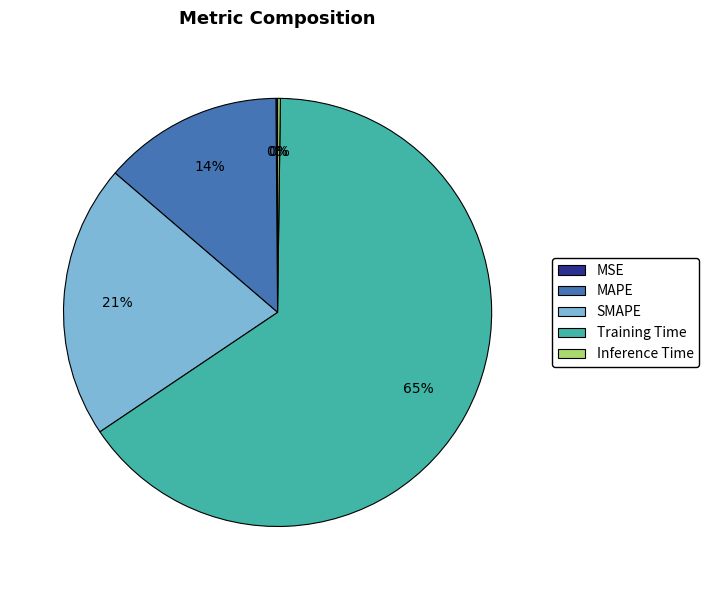

To the nearest percent, what is the difference between the largest and smallest slice percentages?

65%